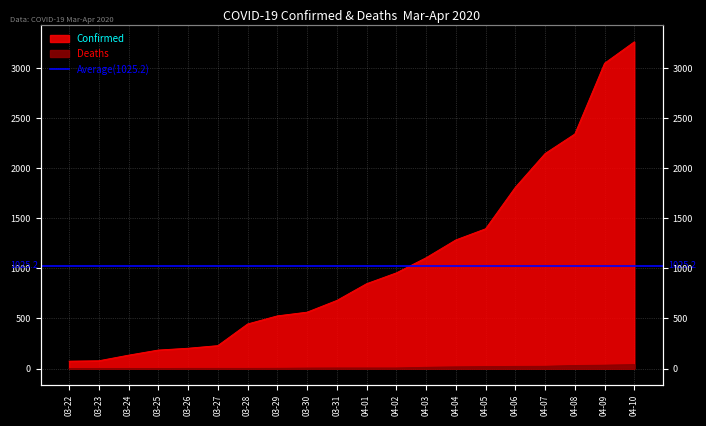

Where does the Deaths series first go above 6?

04-03